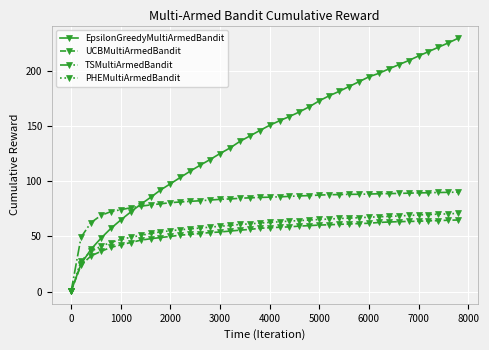

What is the value of the UCBMultiArmedBandit point at the 20th from the left?

57.4